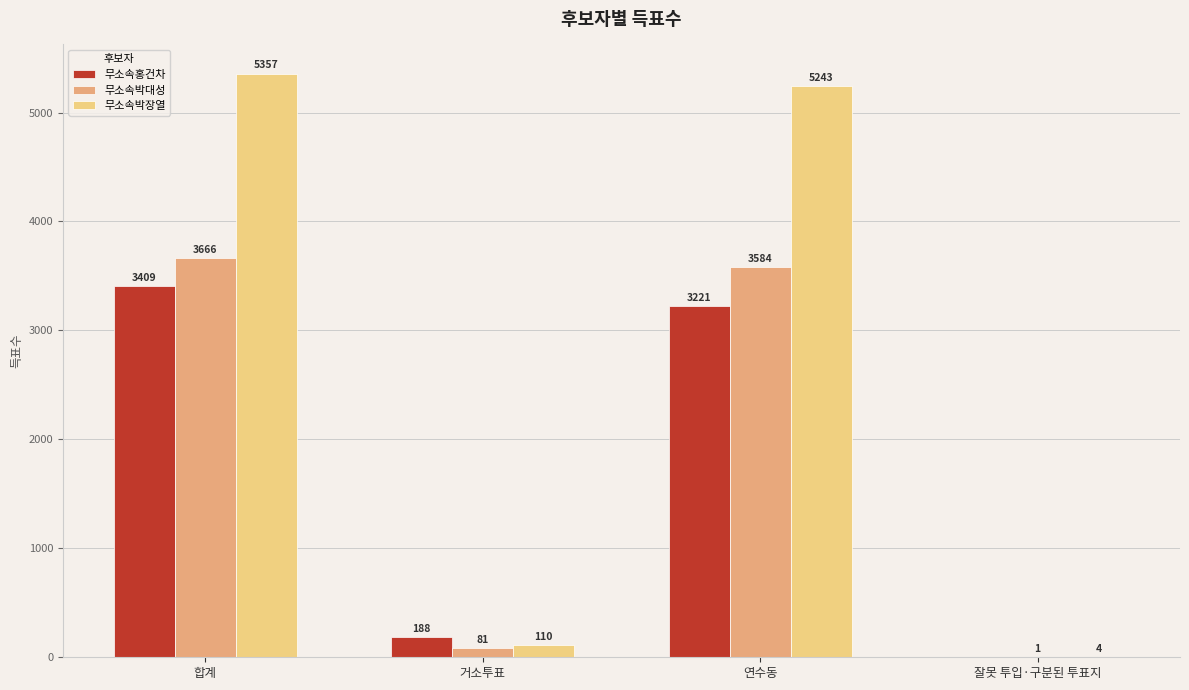

How many data points does each series have?

4